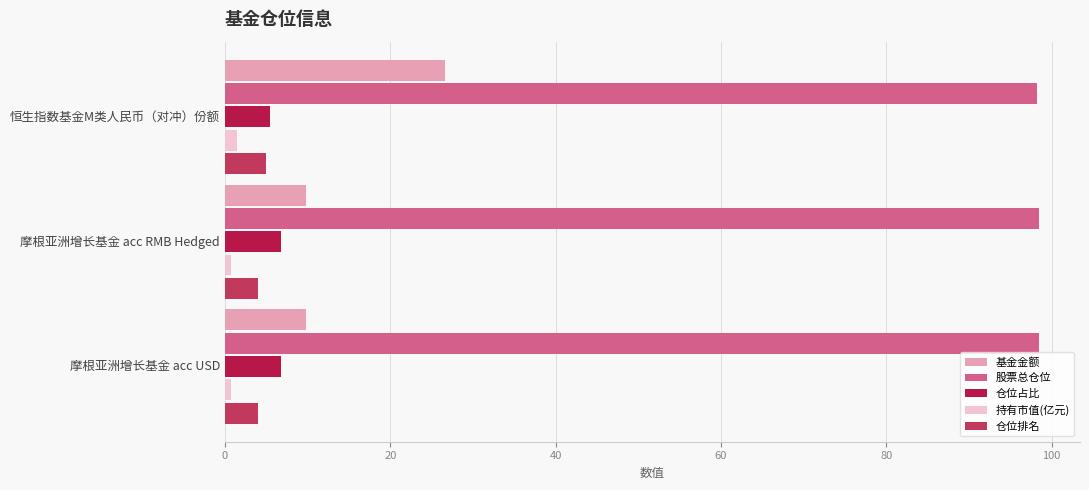

Which series has the widest spread of values?

基金金额